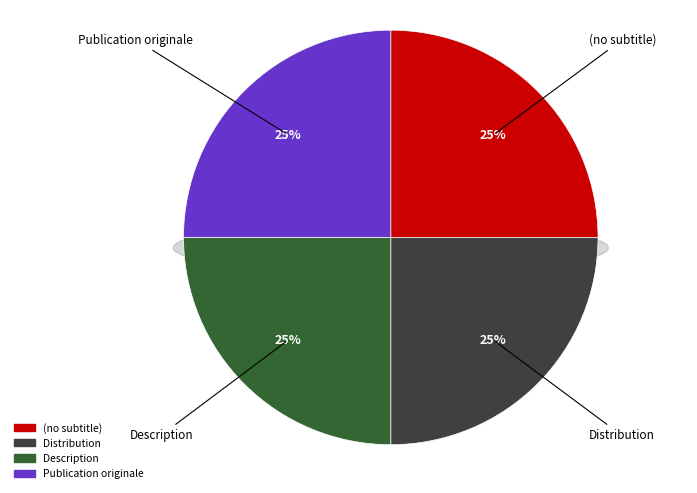

Rank the categories by value from highest to lowest.

Publication originale, Description, Distribution, (no subtitle)